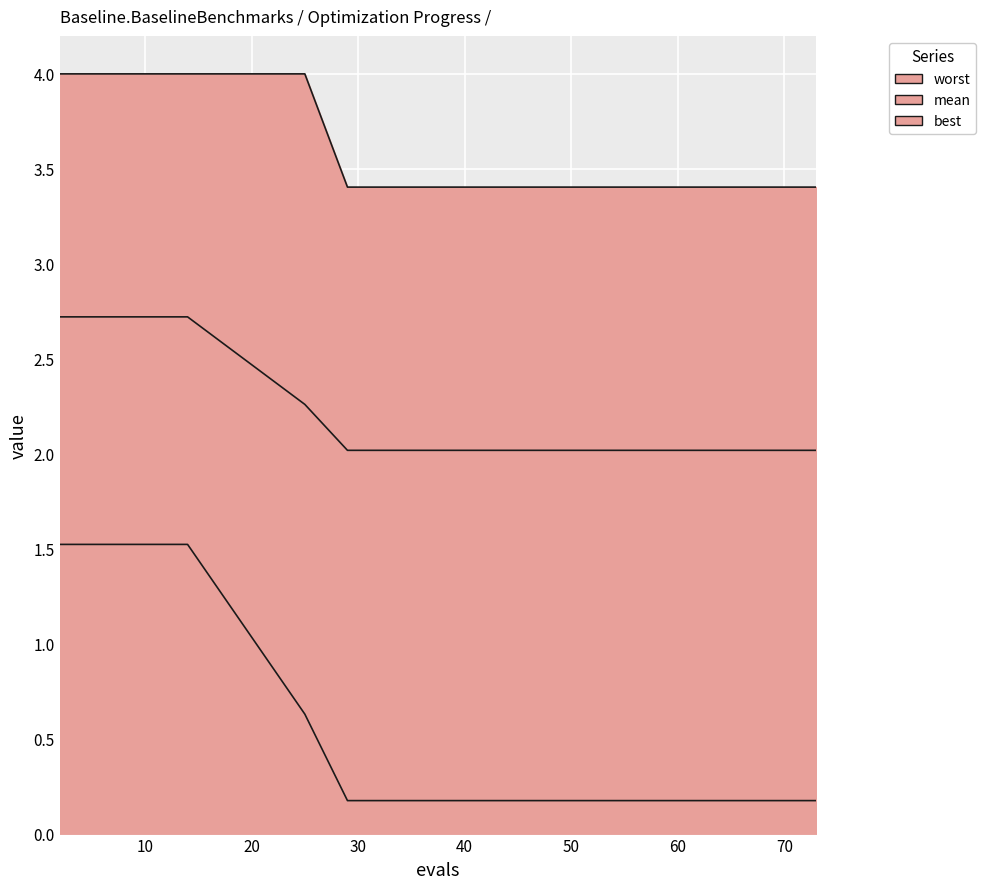

Read the best value at 56.

0.2